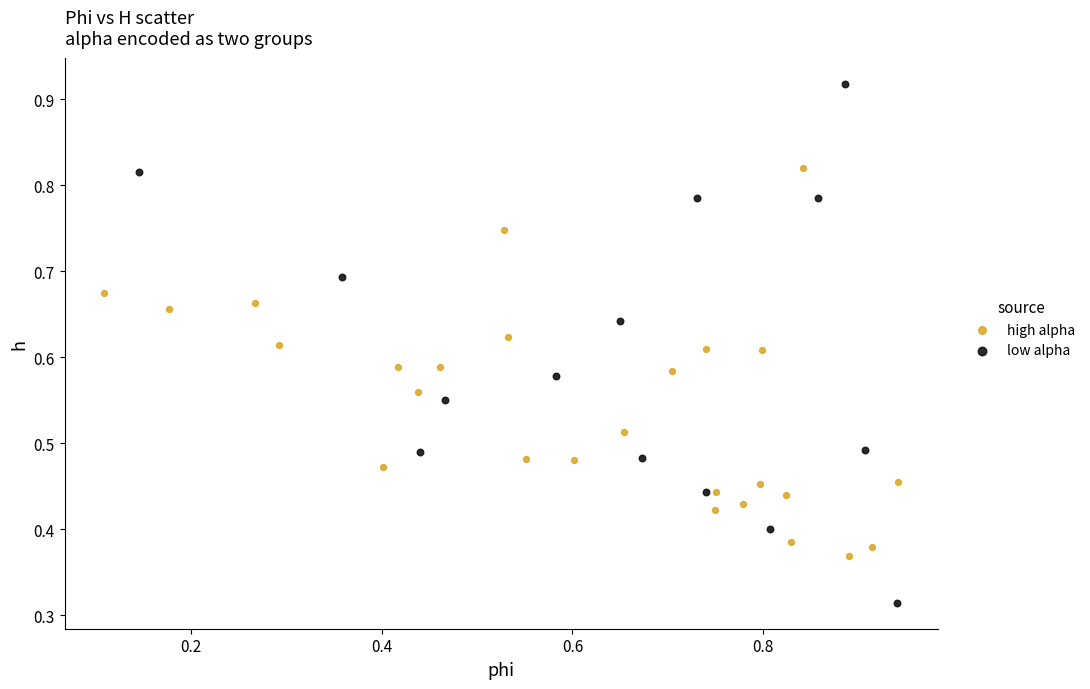

Which series has the widest spread of Y values?

low alpha